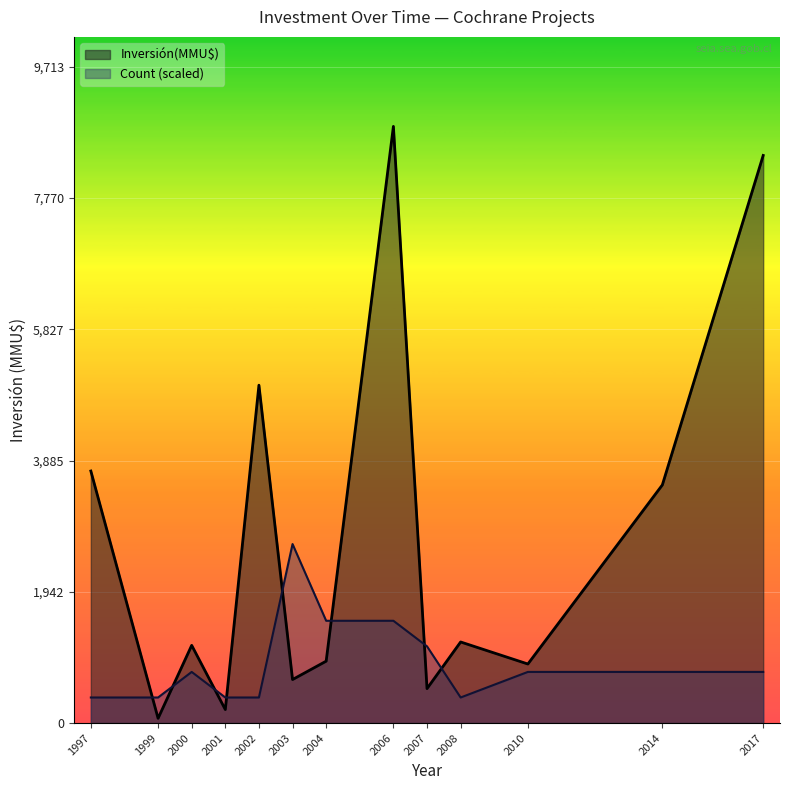

The Count series shows 2 at 2003. True or false?

False